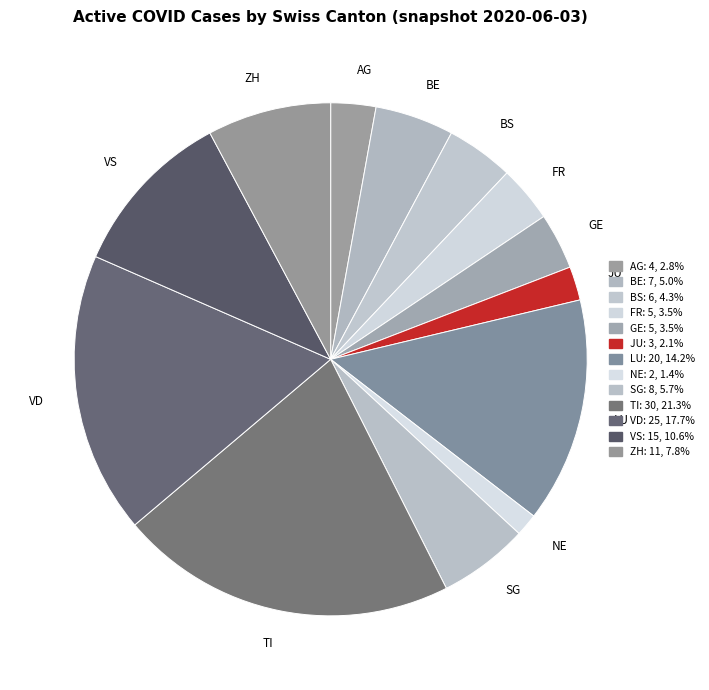

Is the sum of TI and VS greater than half?

No